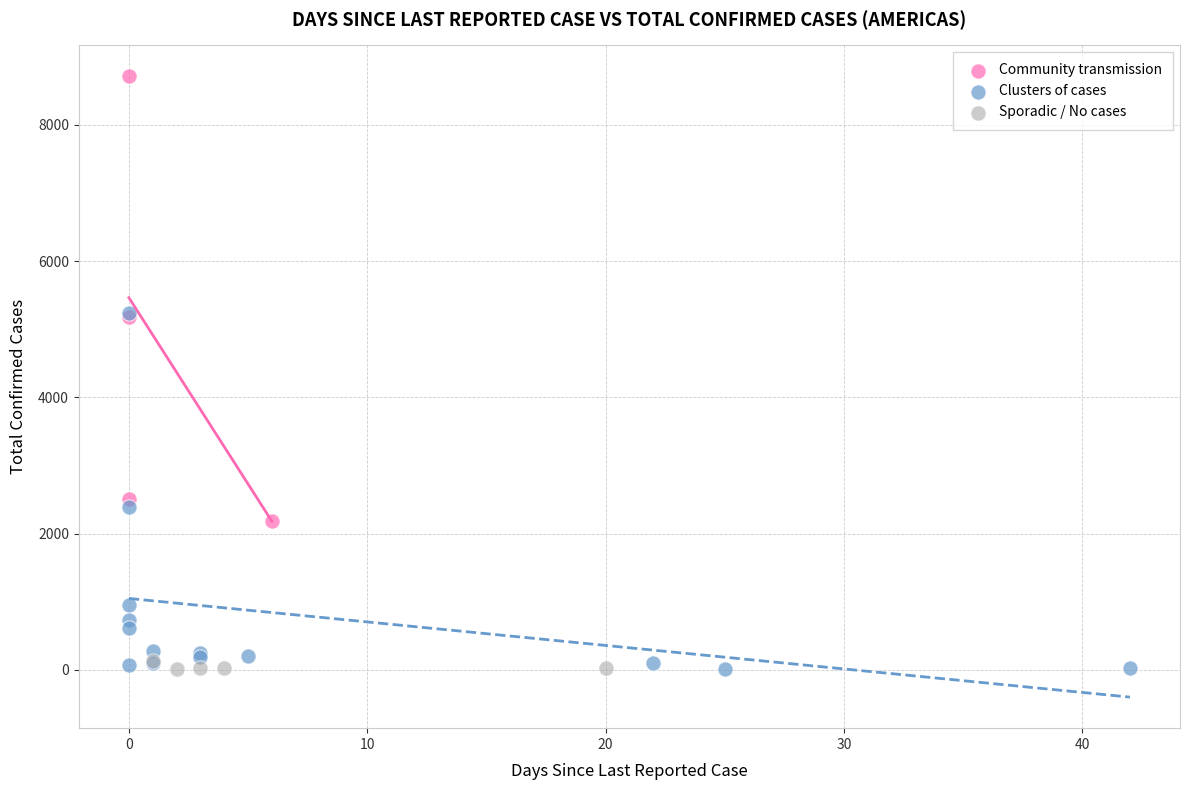

What are all the series names shown in the legend?

Community transmission, Clusters of cases, Sporadic / No cases